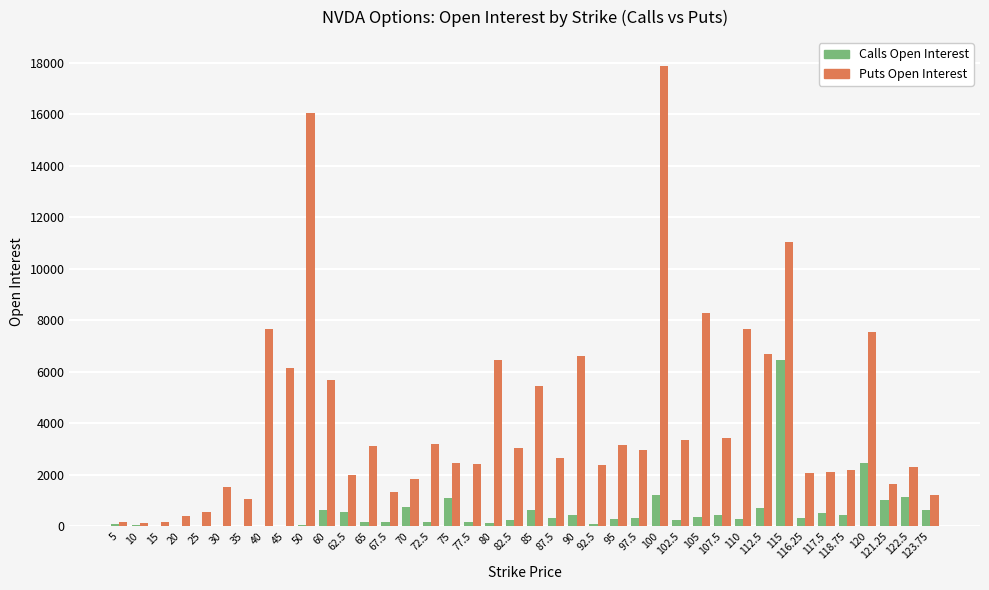

At which label does Calls Open Interest first exceed 302?

60